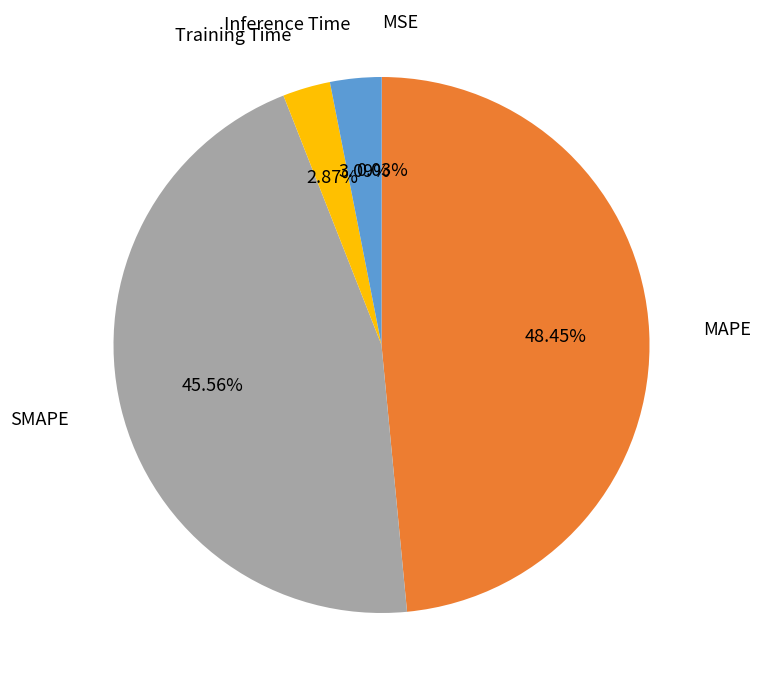

Does any single category account for the majority?

No